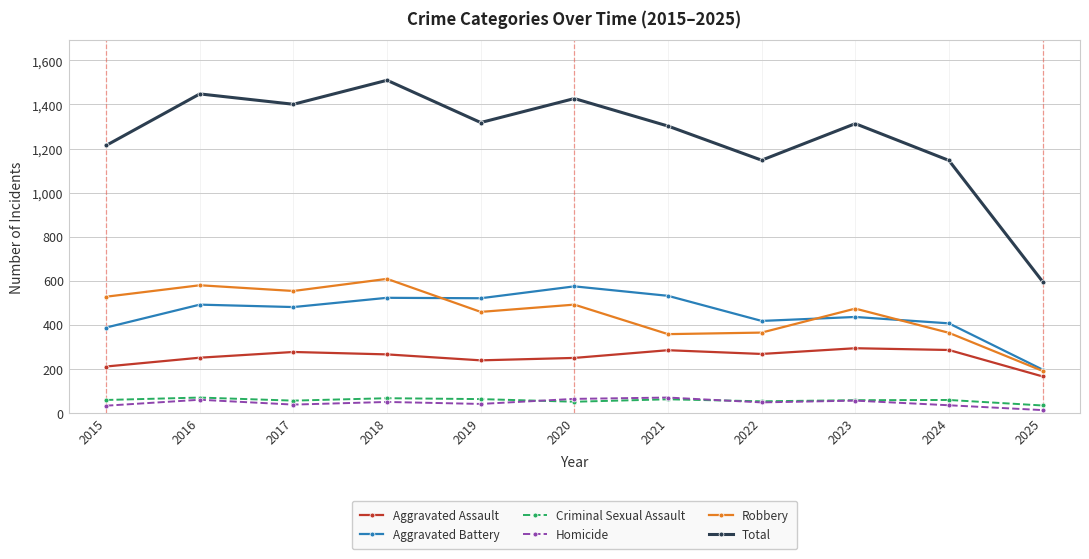

What is the sum of all Total values?

13822